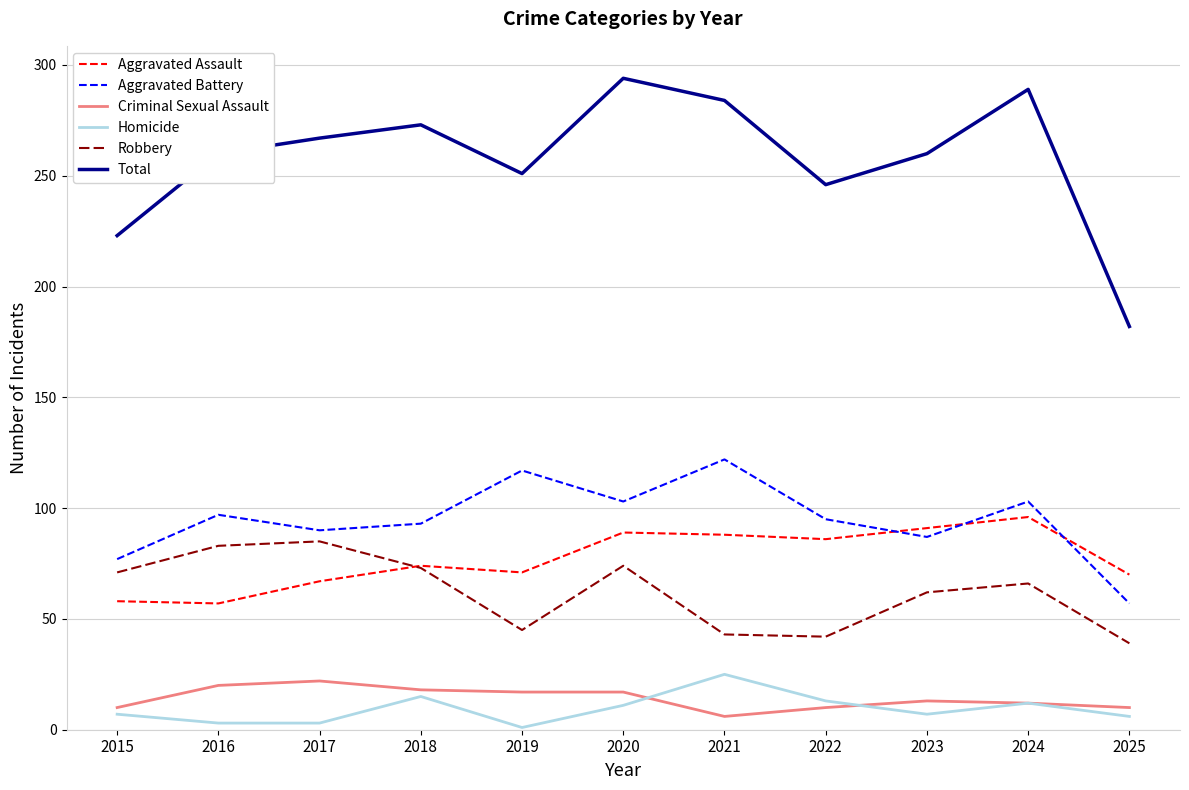

Is it true that Aggravated Battery equals 129 at 2023?

False